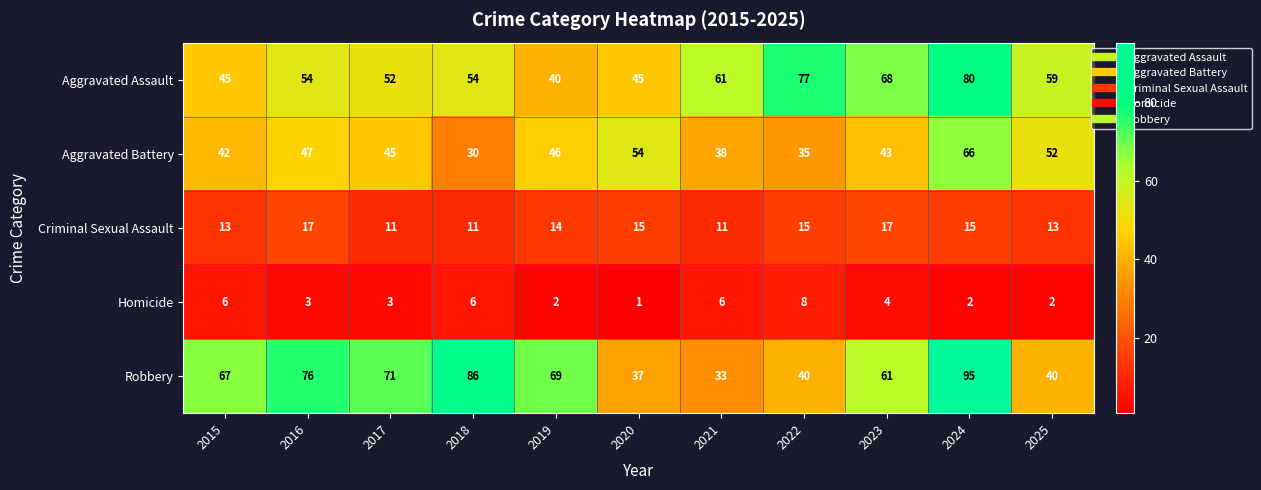

At which label is Homicide closest to 4?

2023